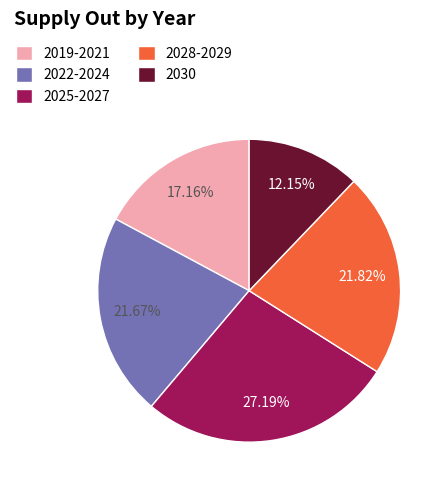

Is the sum of 2030 and 2025-2027 greater than half?

No